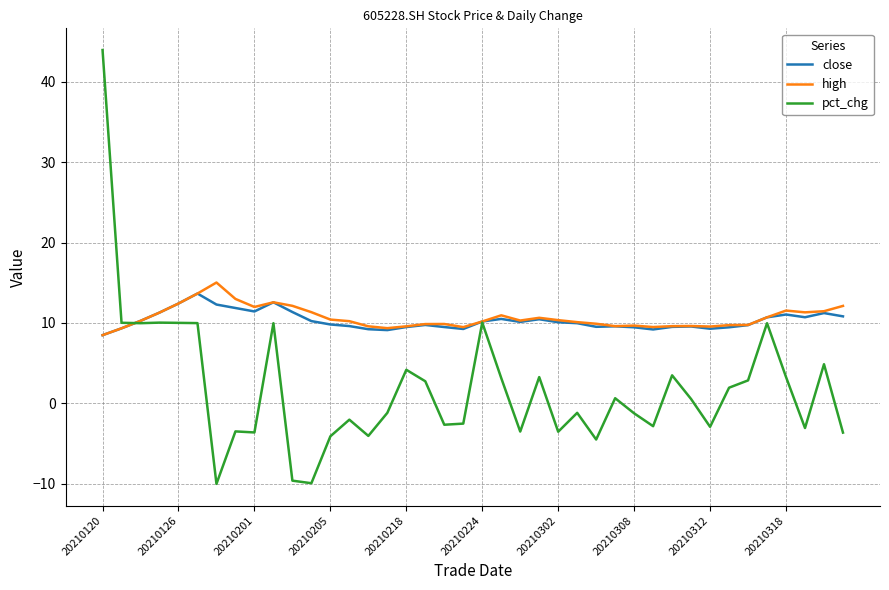

Which series has the widest spread of values?

pct_chg